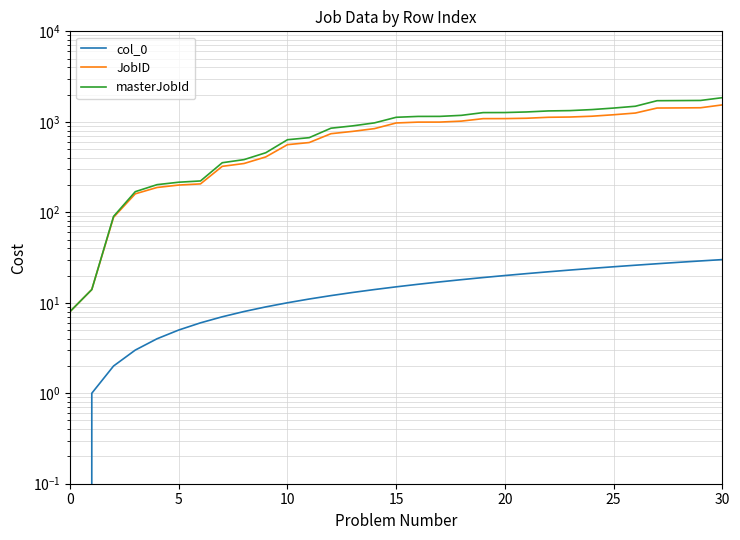

Which has a higher value, 29 or 30?

30